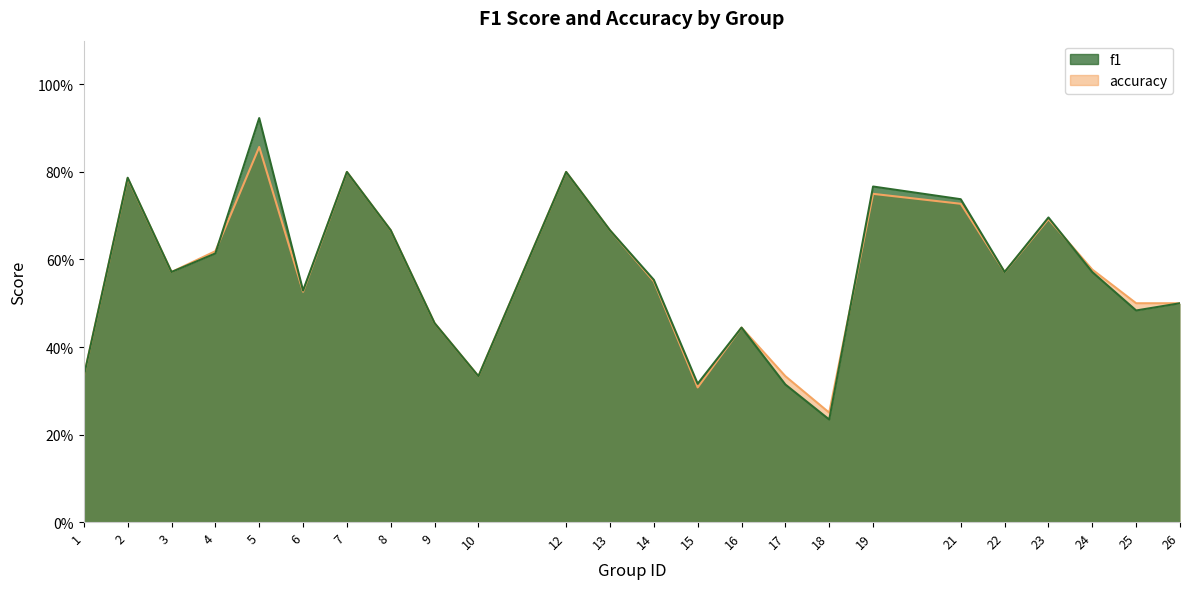

Count the f1 values in the range 0 to 1.

24